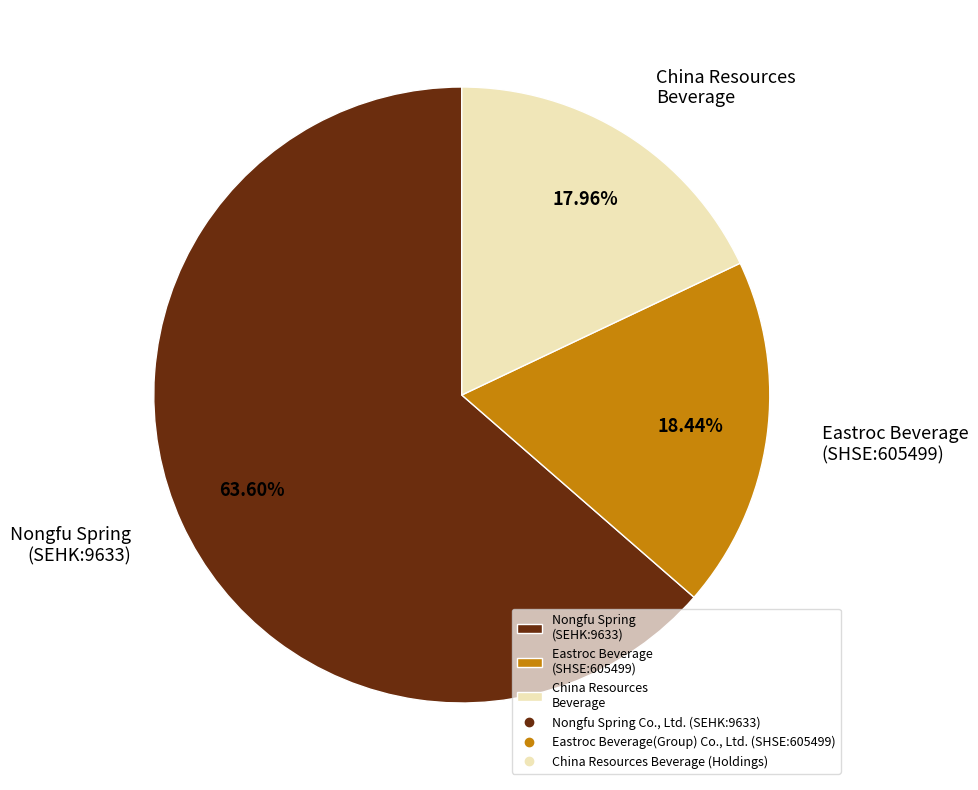

Is the sum of Nongfu Spring (SEHK:9633) and China Resources Beverage greater than half?

Yes